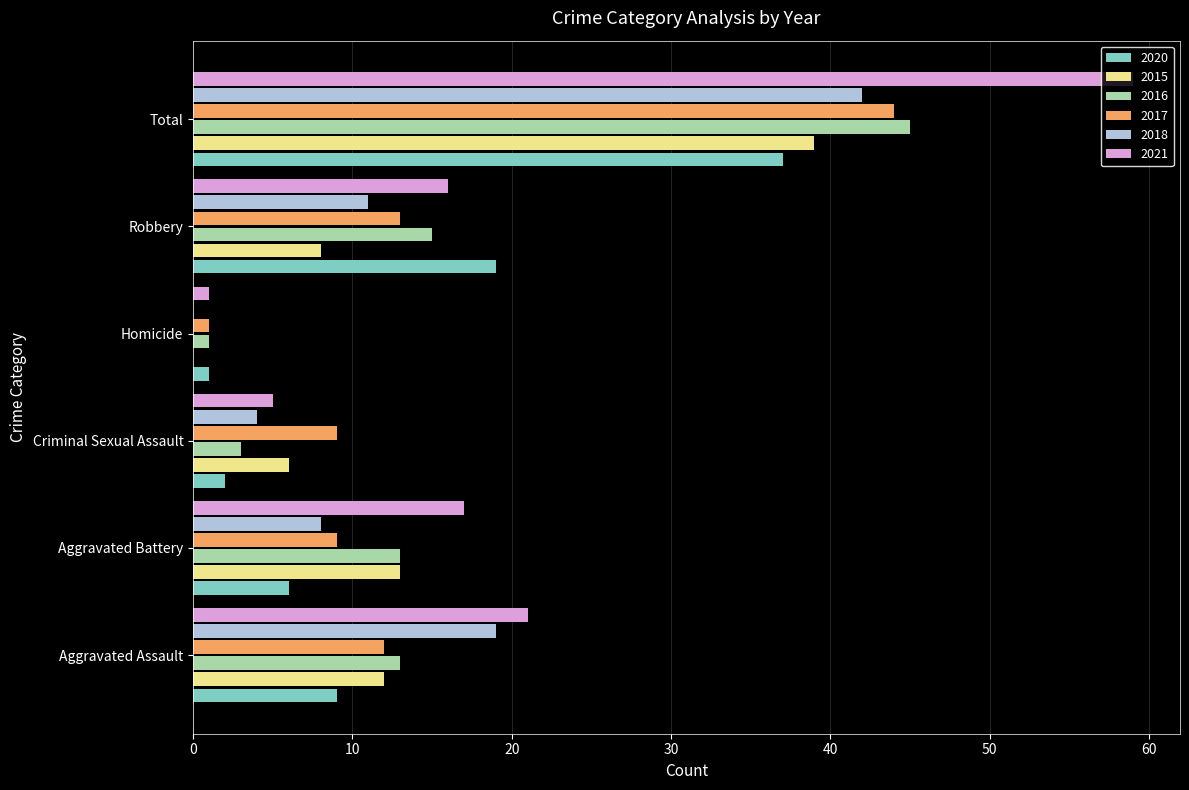

What is the maximum value for 2020?

37